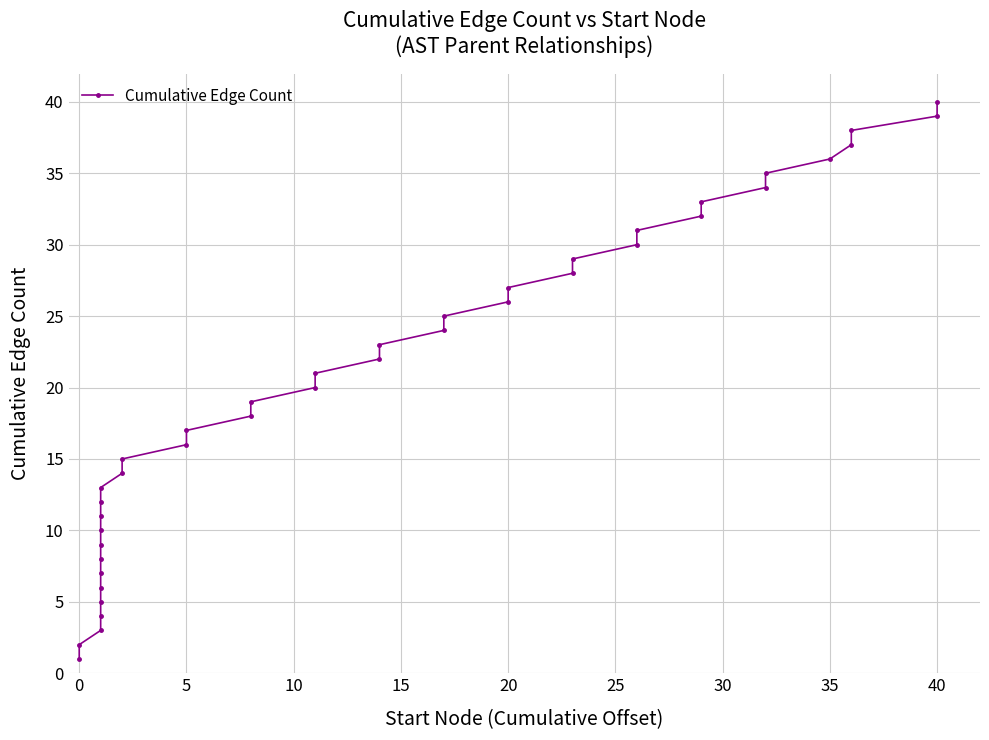

True or false: the data has more than 2 interior local peaks.

False